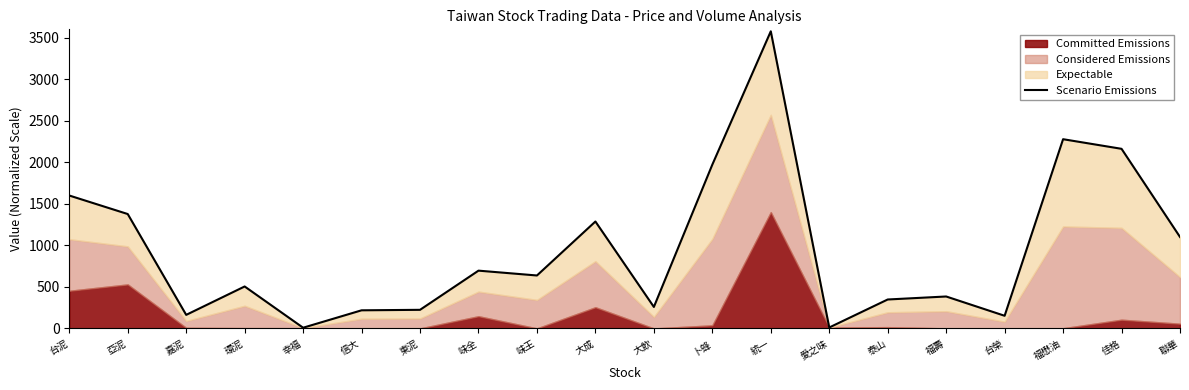

List the labels in order of value, smallest first.

幸福, 愛之味, 台榮, 嘉泥, 信大, 東泥, 大飲, 泰山, 福壽, 環泥, 味王, 味全, 聯華, 大成, 亞泥, 台泥, 卜蜂, 佳格, 福懋油, 統一